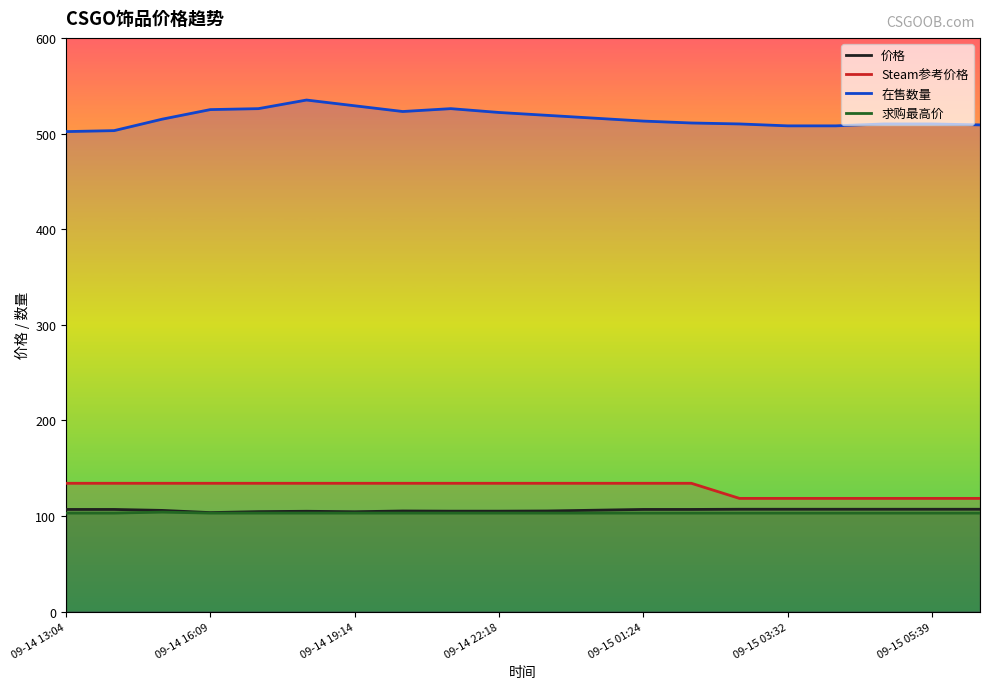

What is the maximum value shown in the chart?

535.0